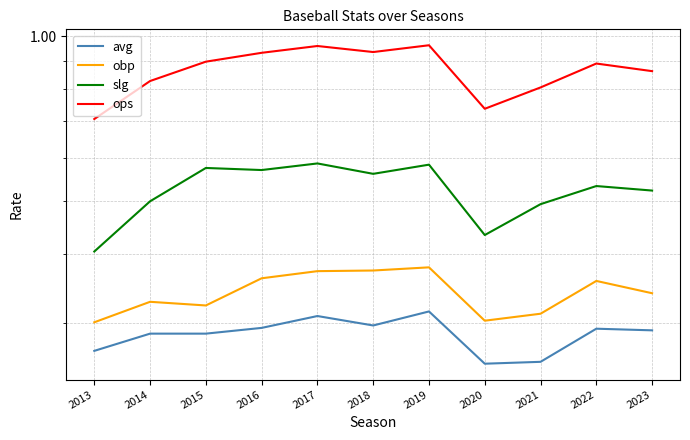

What is the sum of all avg values?

3.1